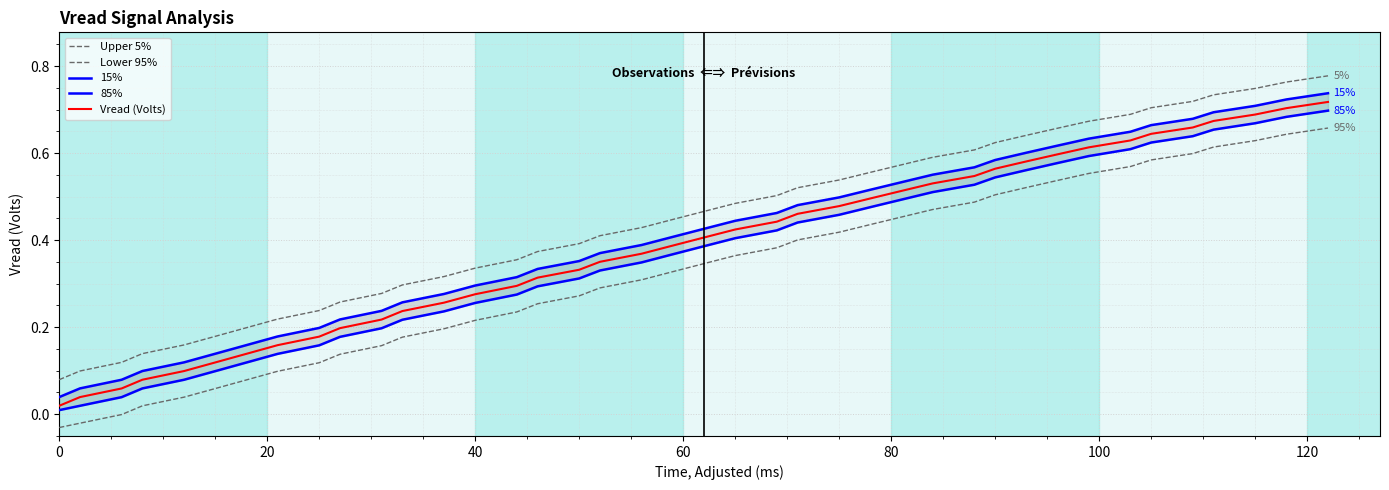

True or false: 15% and Upper 5% intersect in this chart.

False